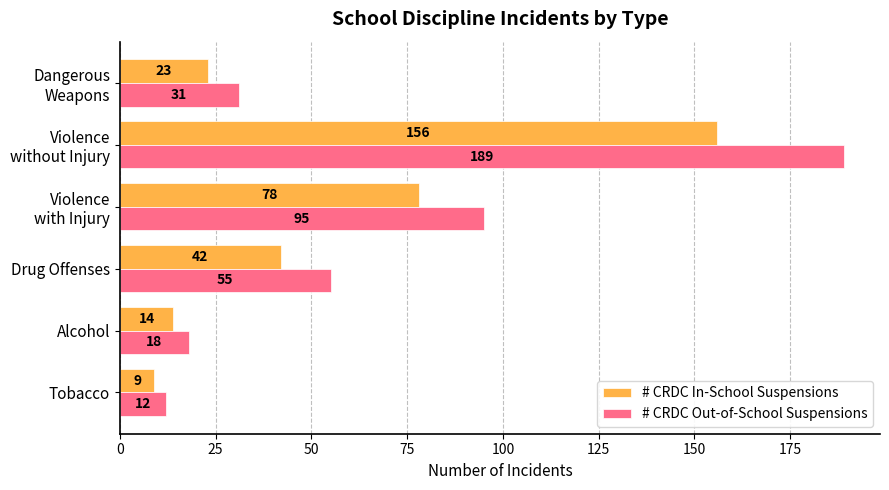

What is the sum of all # CRDC Out-of-School Suspensions values?

400